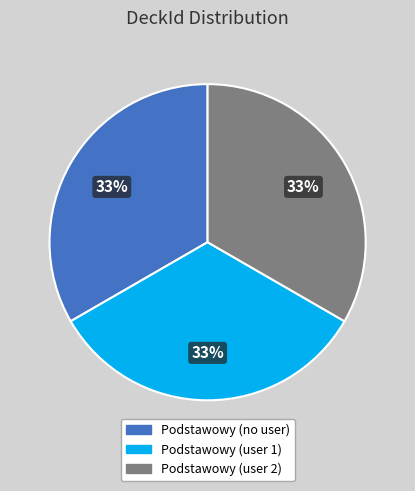

True or false: Podstawowy (user 1) accounts for 23% of the total.

False